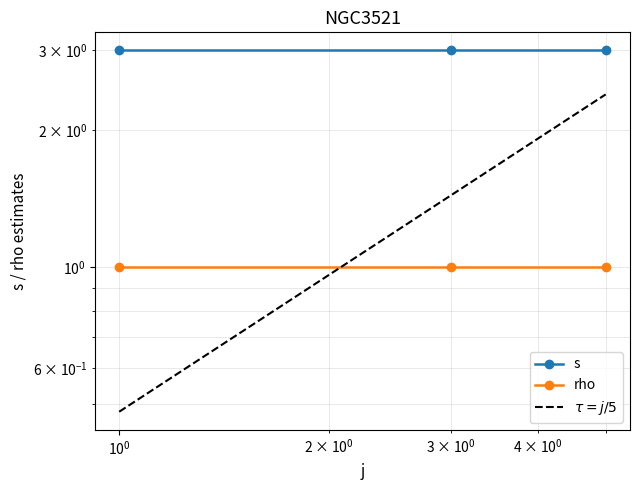

What are all the series names shown in the legend?

s, rho, $\tau = j/5$